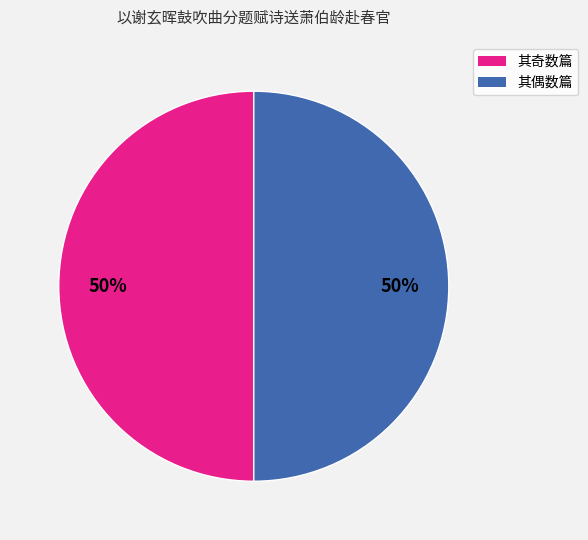

To the nearest percent, what is the average slice percentage?

50%